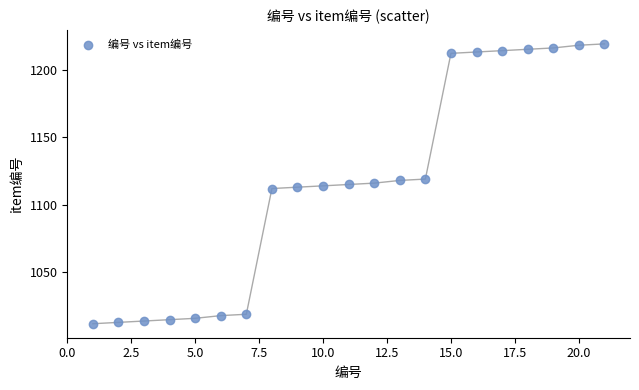

What is the range of Y values (max minus min)?

207